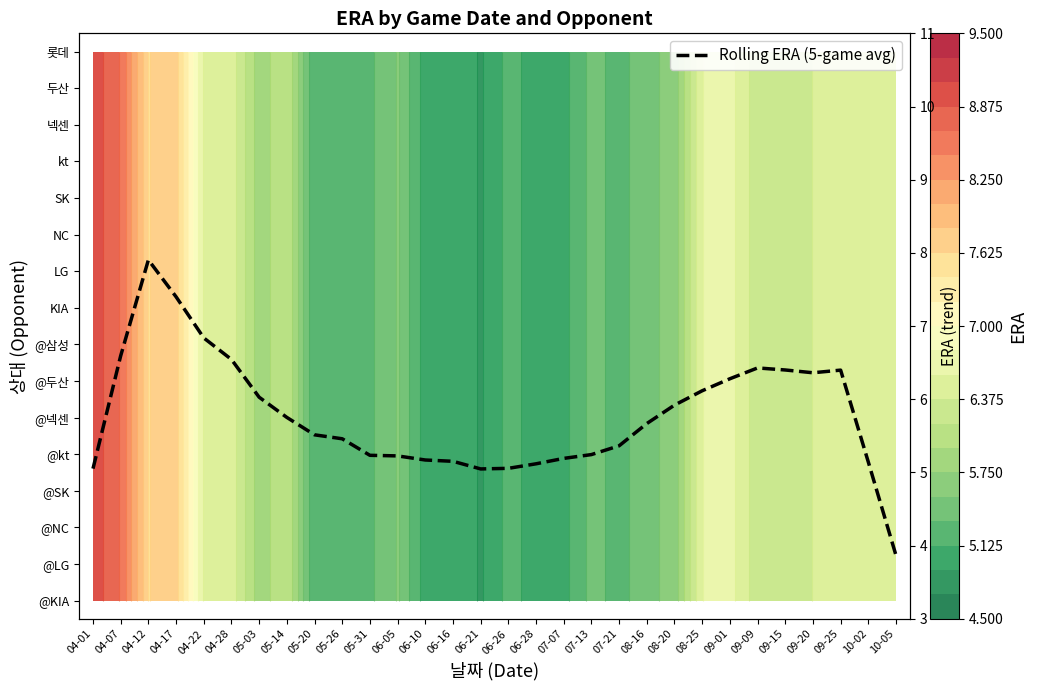

Which category has the lowest value across all series?

10-05